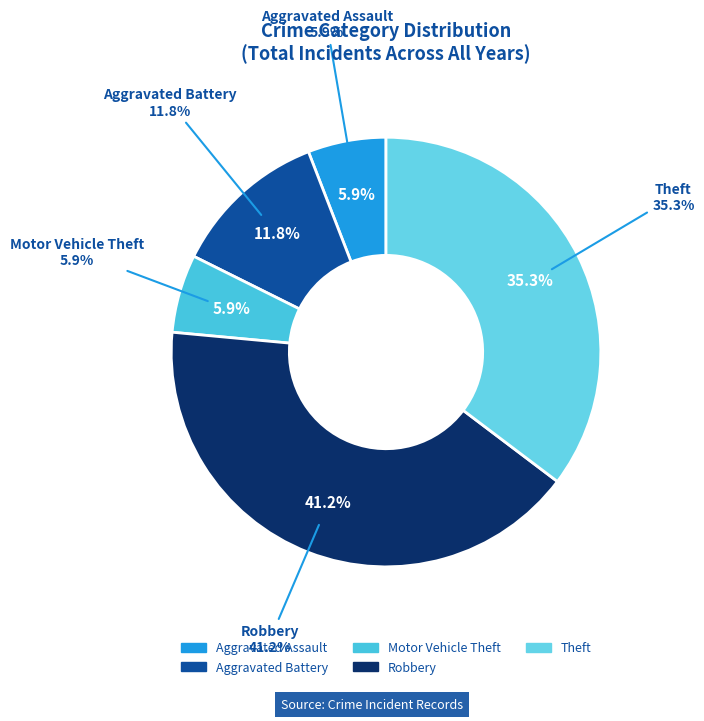

What portion of the pie excludes Robbery?

58.8%